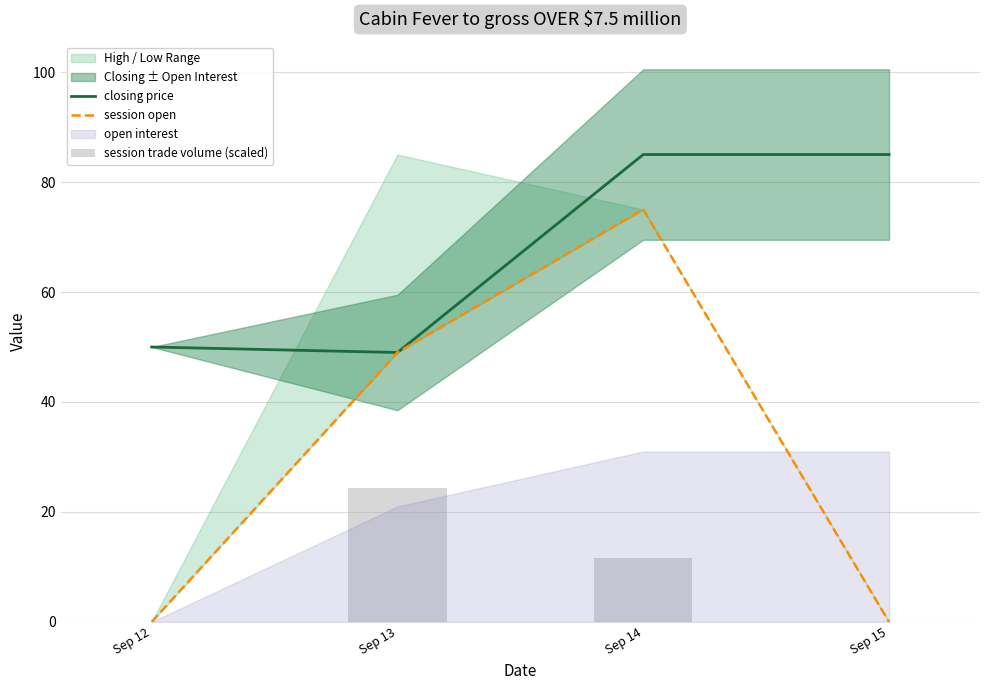

Is it true that session open equals -26.1 at Sep 15?

False